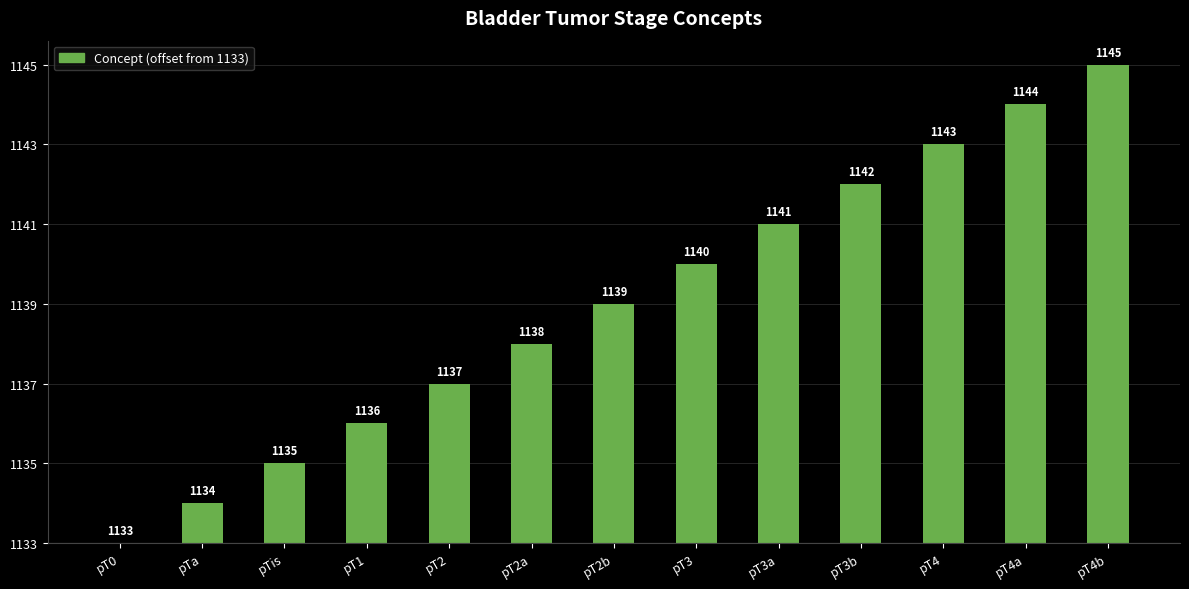

At which category does the chart reach its minimum across all series?

pT0